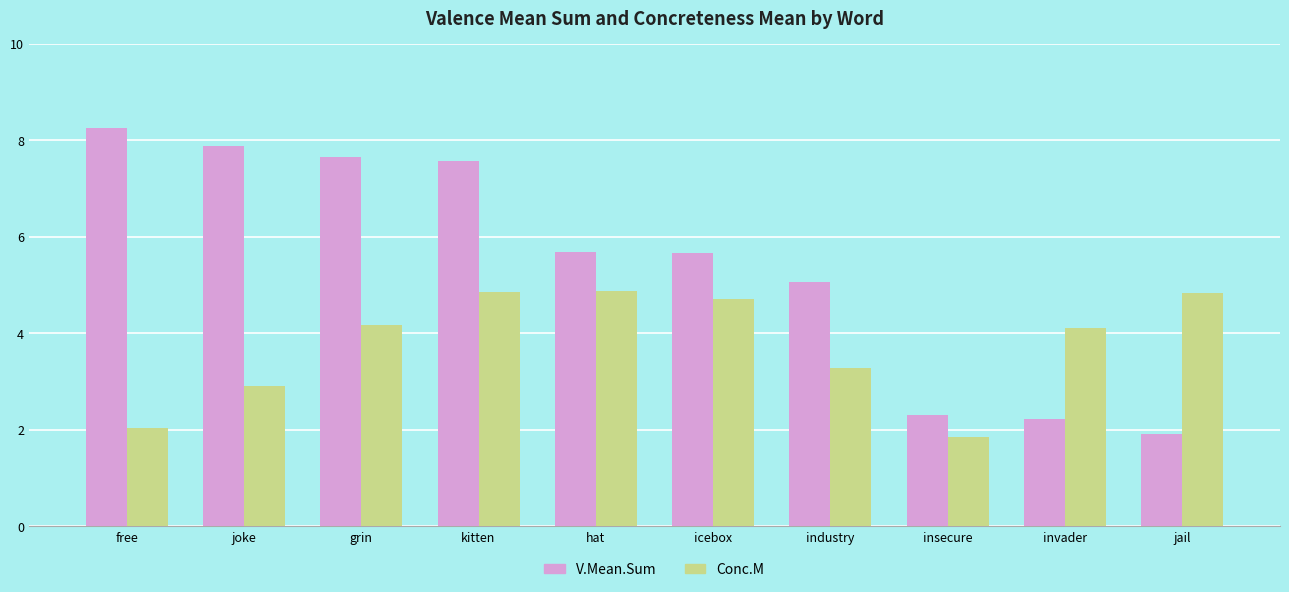

What is the label of the 7th bar from the right?

kitten